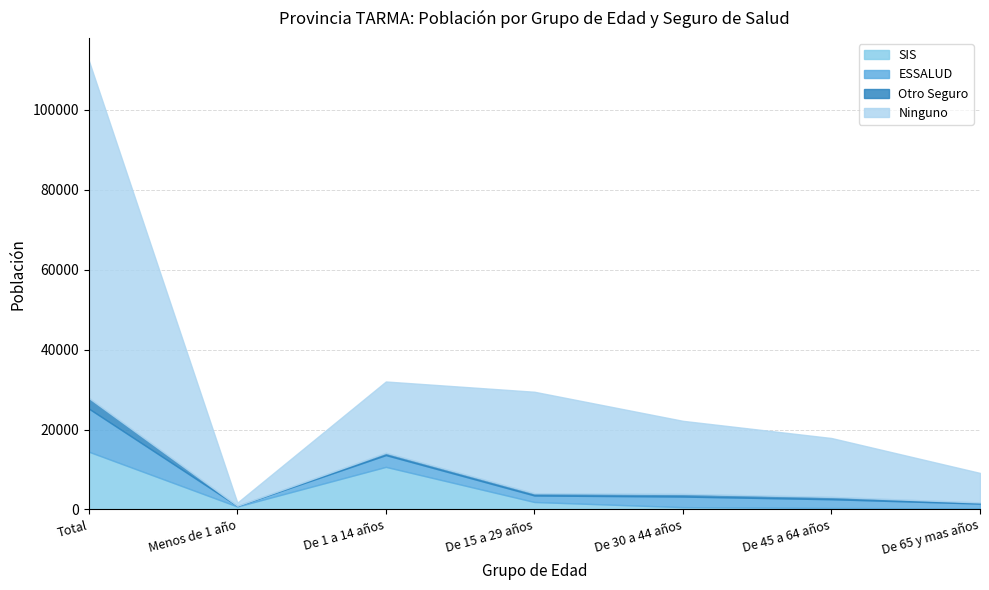

The value of Otro Seguro at De 1 a 14 años is 263. True or false?

False